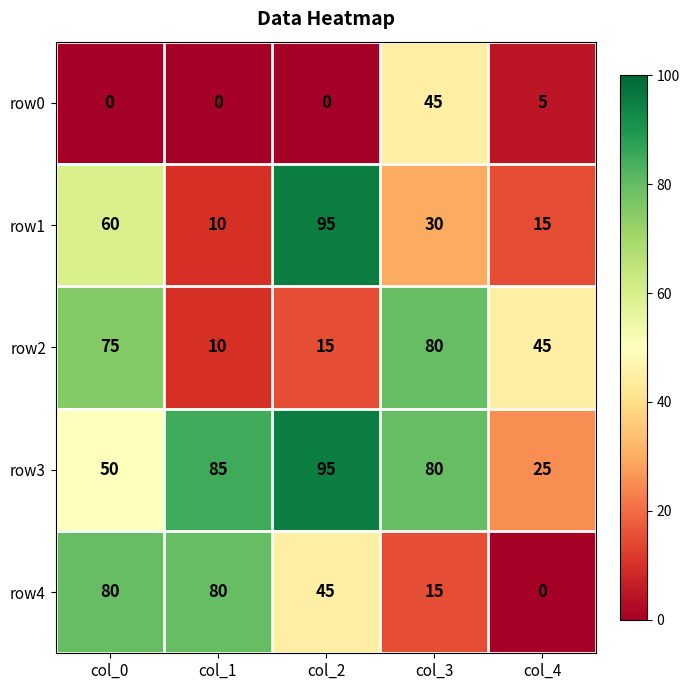

Which series has the widest spread of values?

row1